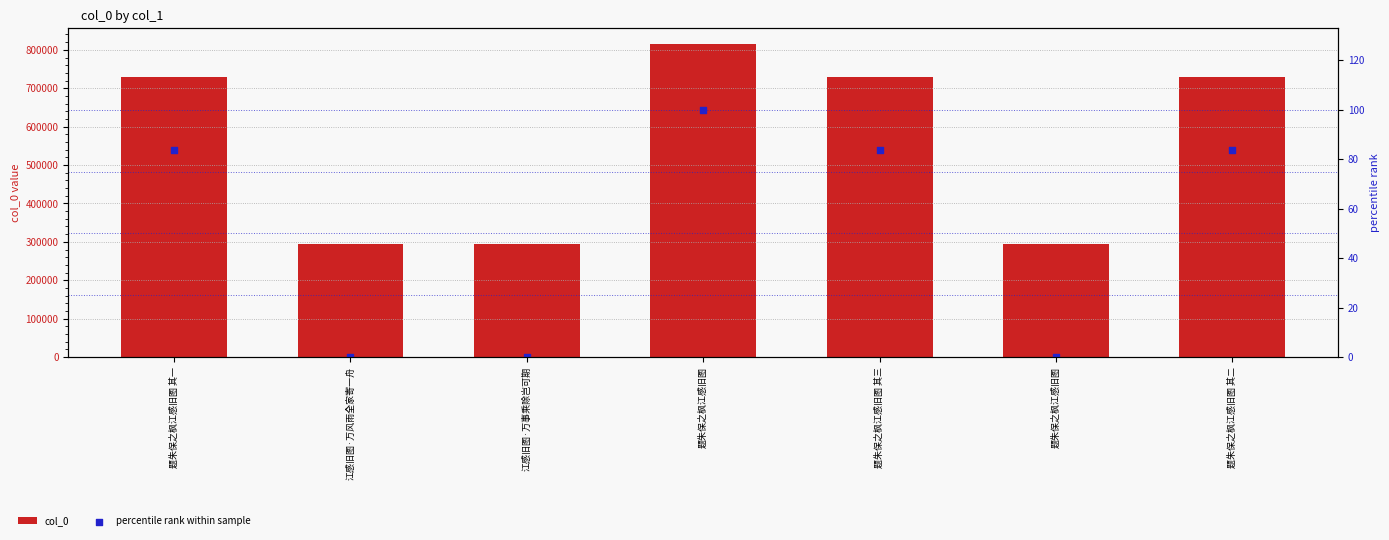

Which series has the largest total across all categories?

col_0